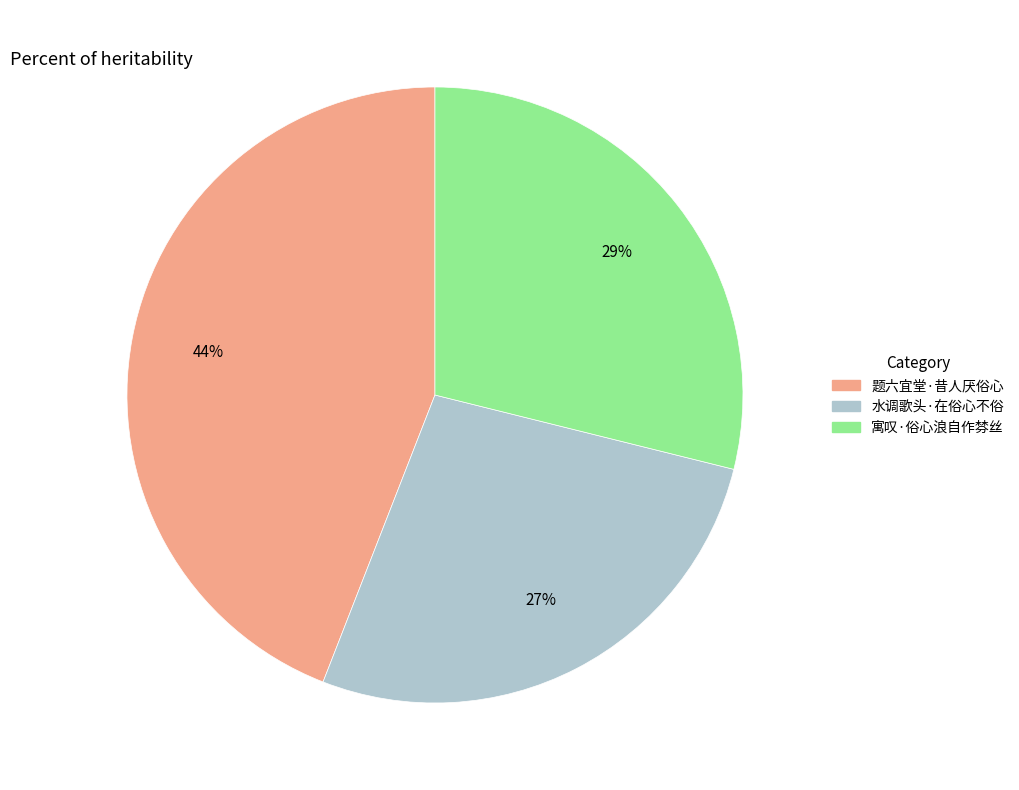

Which has a higher value, 寓叹·俗心浪自作棼丝 or 题六宜堂·昔人厌俗心?

题六宜堂·昔人厌俗心